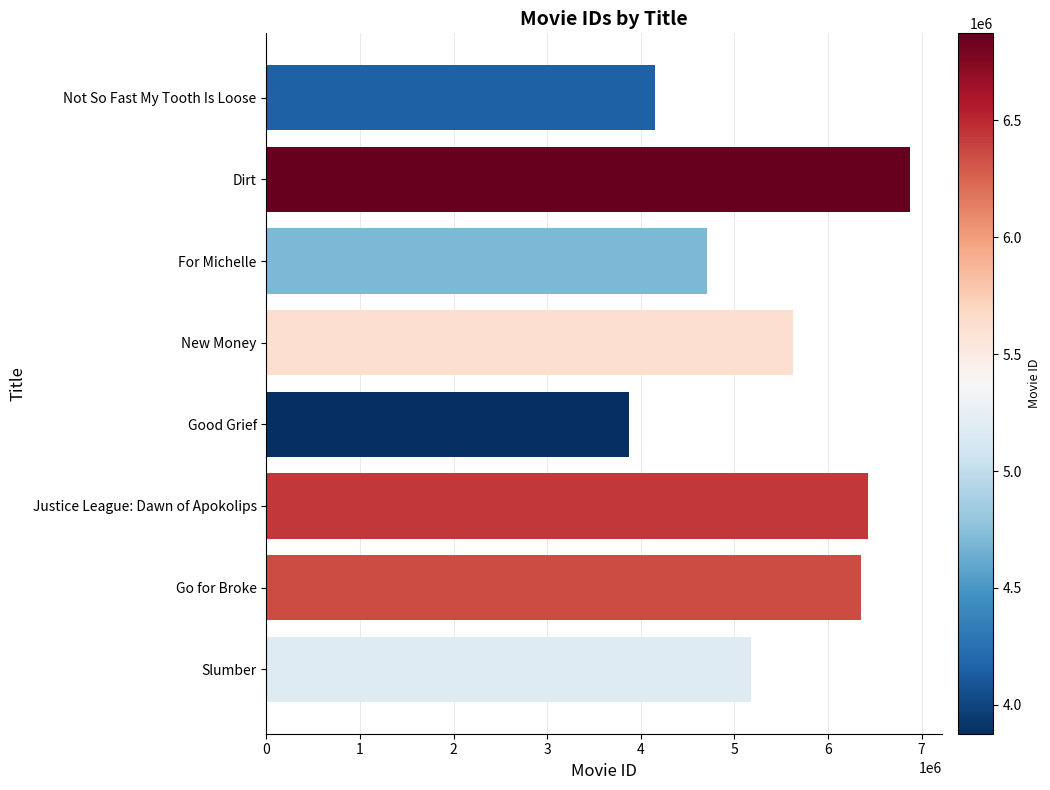

What is the sum of all values?

43188958